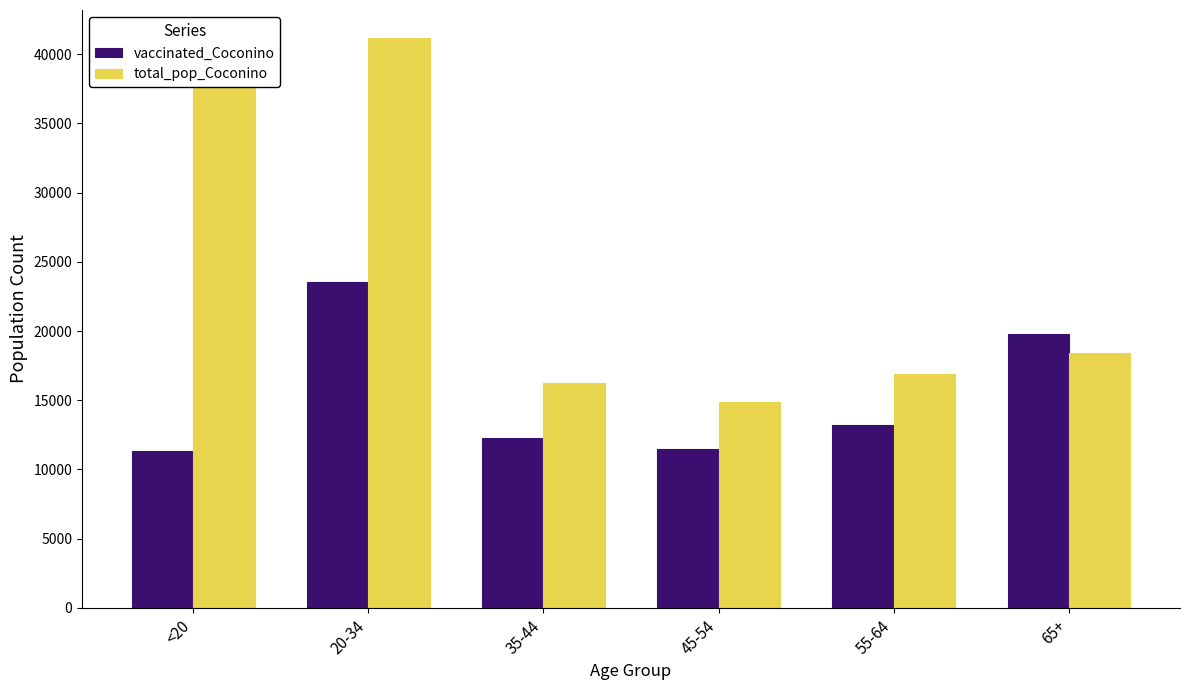

How many bars are there in total?

12